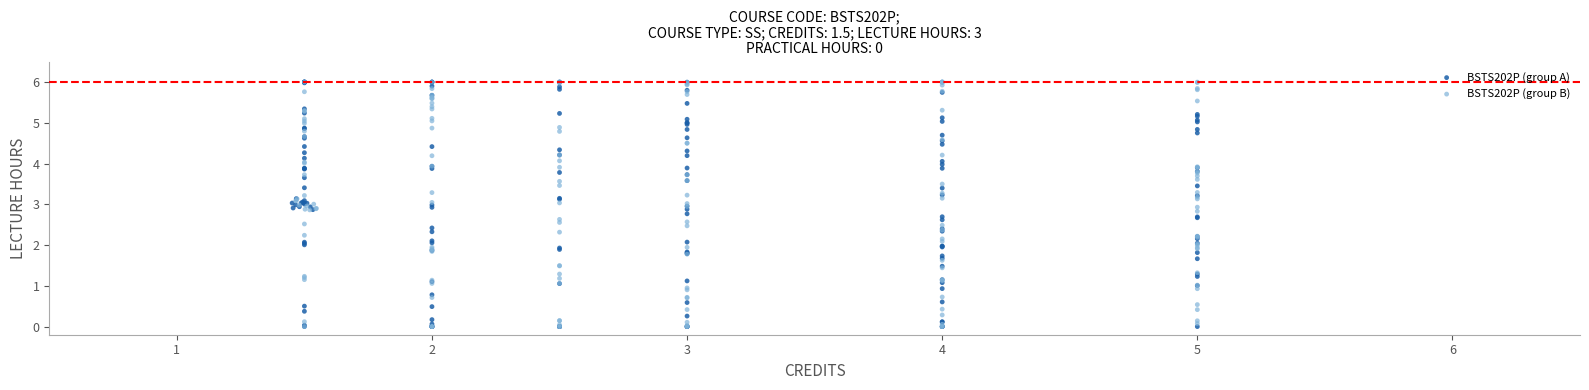

What are all the series names shown in the legend?

BSTS202P (group A), BSTS202P (group B)